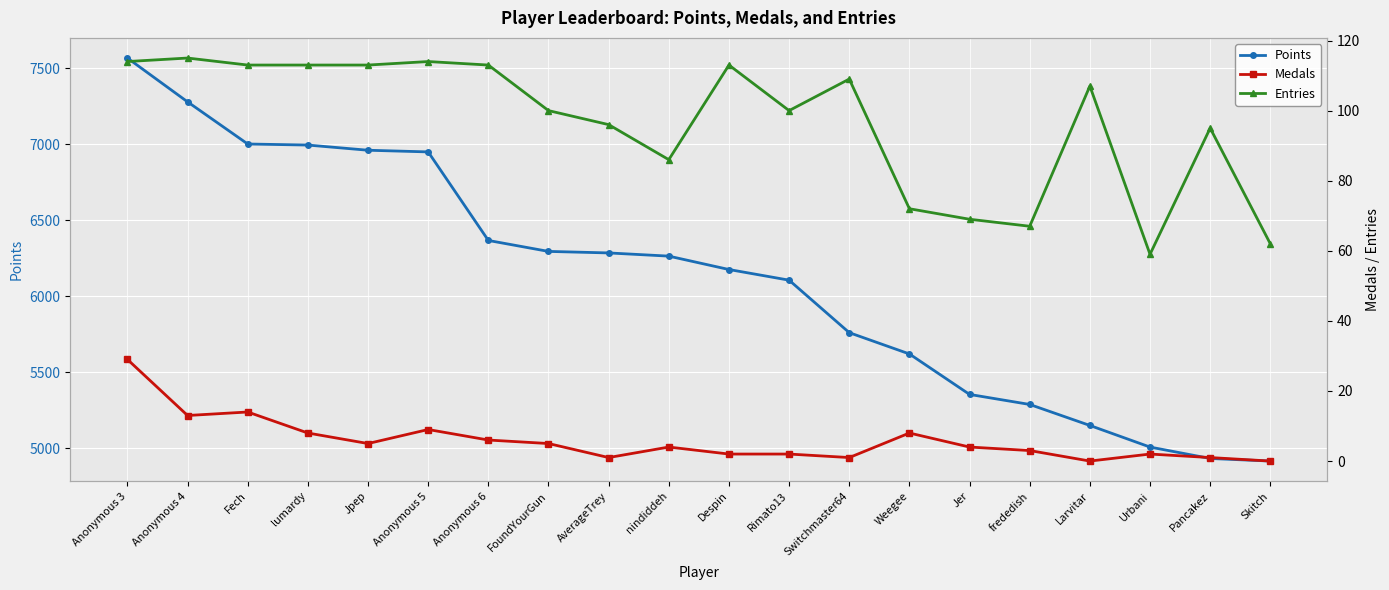

Rank the series by their maximum value, from highest to lowest.

Points, Entries, Medals